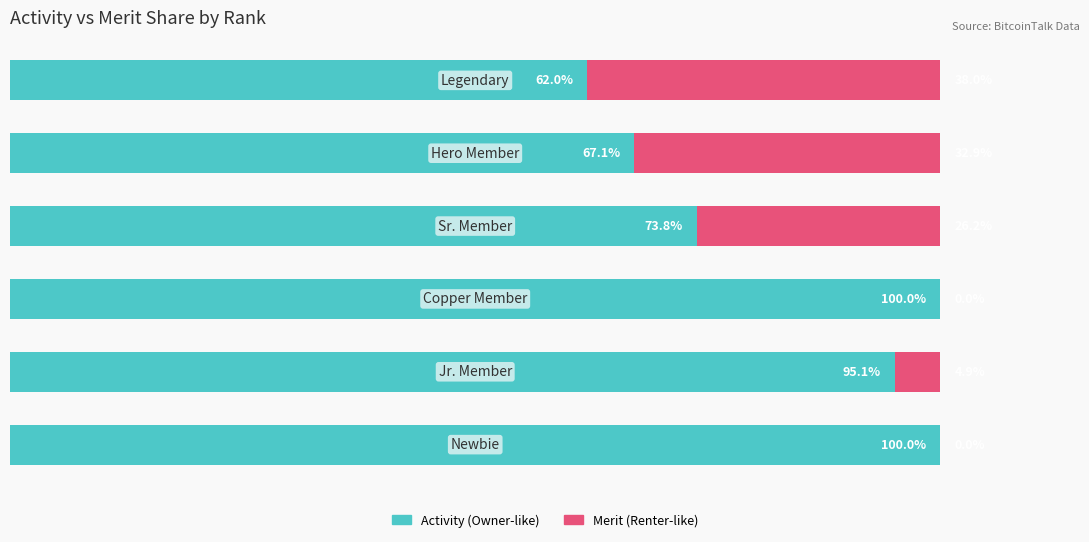

What are all the series names shown in the legend?

Activity (Owner-like), Merit (Renter-like)